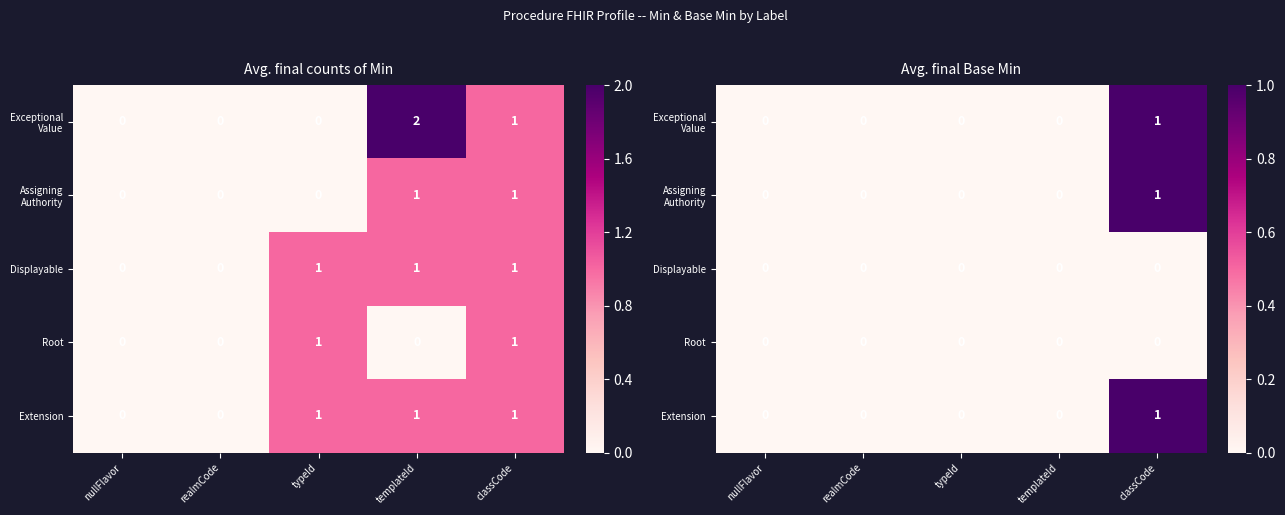

Where is Extension nearest to the value 0?

nullFlavor